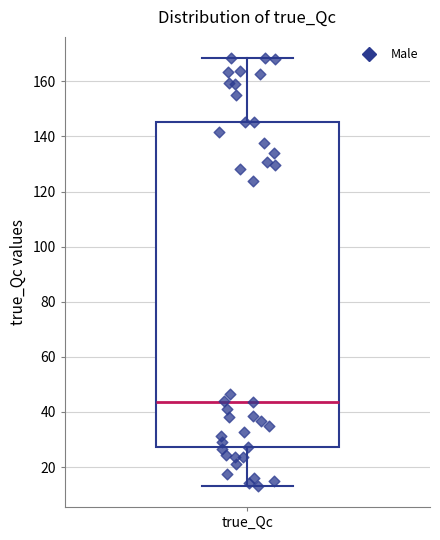

Transcribe this box plot: give where the median line is, the range the box spans, and where the two whiskers end, as read against the y-axis. The values are not printed on the chart, so give them approximately, as read against the axis.

median 44, box 28 to 146, whiskers 14 to 168